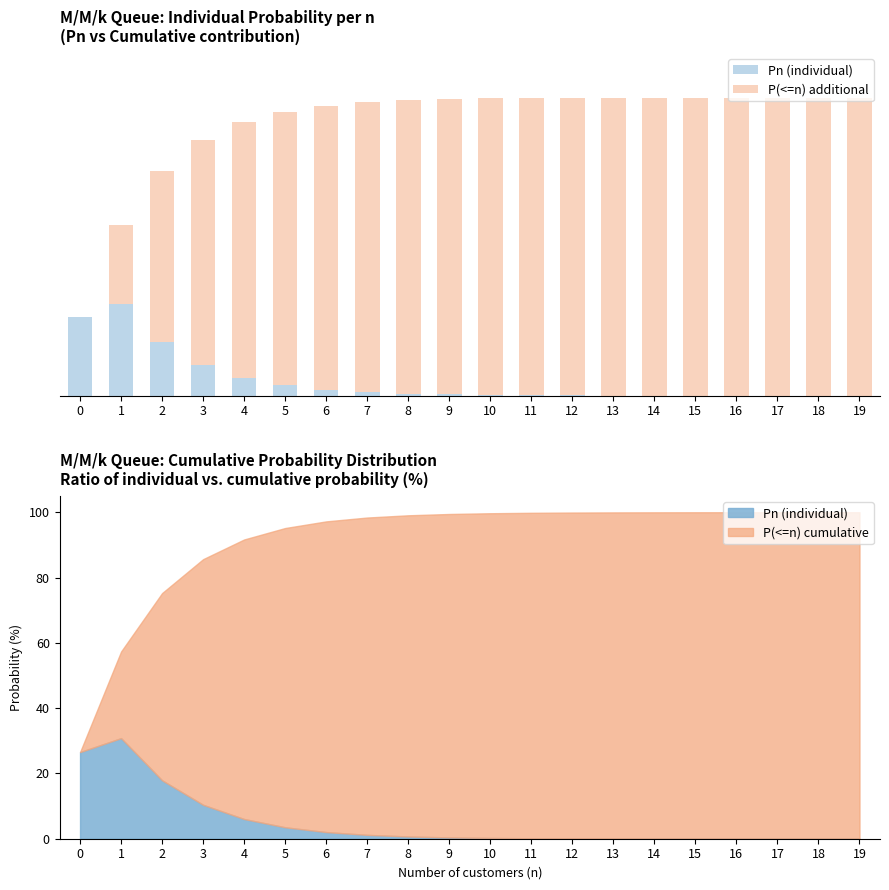

Reading left to right, extract all data points from this chart.

Pn: 0=0.3	1=0.3	2=0.2	3=0.1	4=0.1	5=0.0	6=0.0	7=0.0	8=0.0	9=0.0	10=0.0	11=0.0	12=0.0	13=0.0	14=0.0	15=0.0	16=0.0	17=0.0	18=0.0	19=0.0
P(<=n) extra: 0=0.0	1=0.3	2=0.6	3=0.8	4=0.9	5=0.9	6=1.0	7=1.0	8=1.0	9=1.0	10=1.0	11=1.0	12=1.0	13=1.0	14=1.0	15=1.0	16=1.0	17=1.0	18=1.0	19=1.0